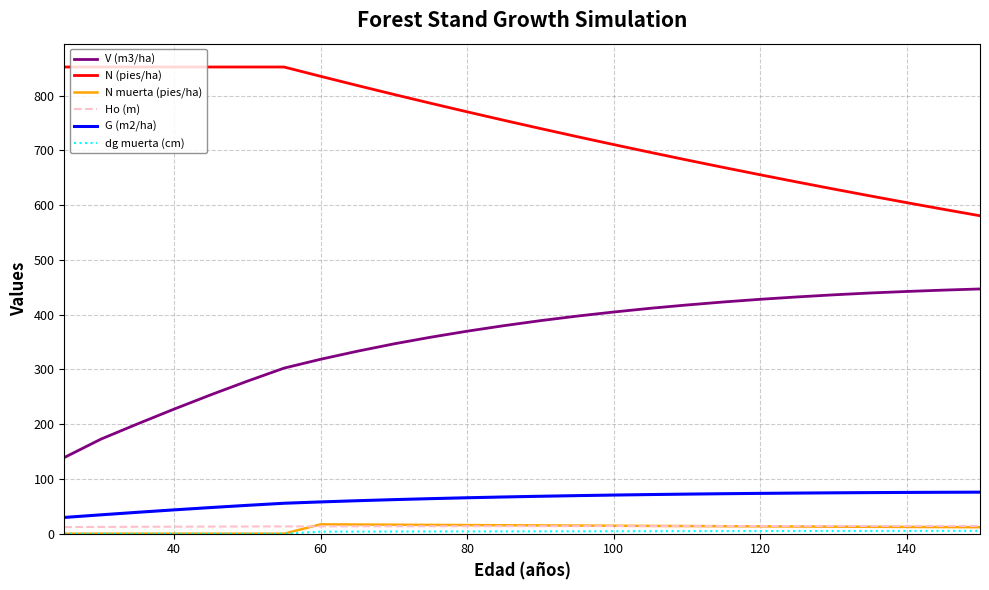

What is the highest value of the N (pies/ha) series?

852.4